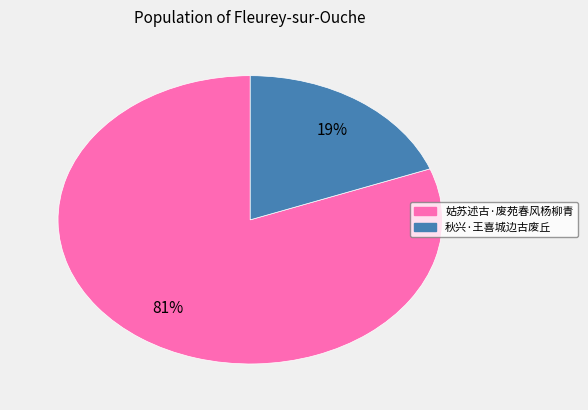

What percentage is the 秋兴·王喜城边古废丘 slice, to the nearest percent?

19%